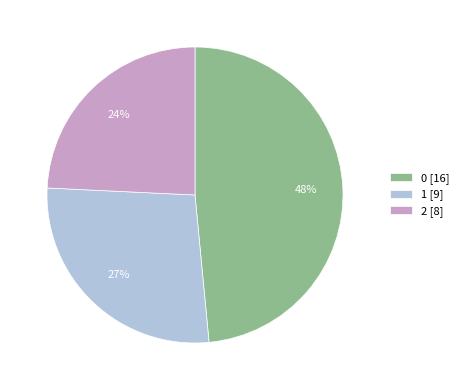

Which category has the smallest portion of the pie?

2